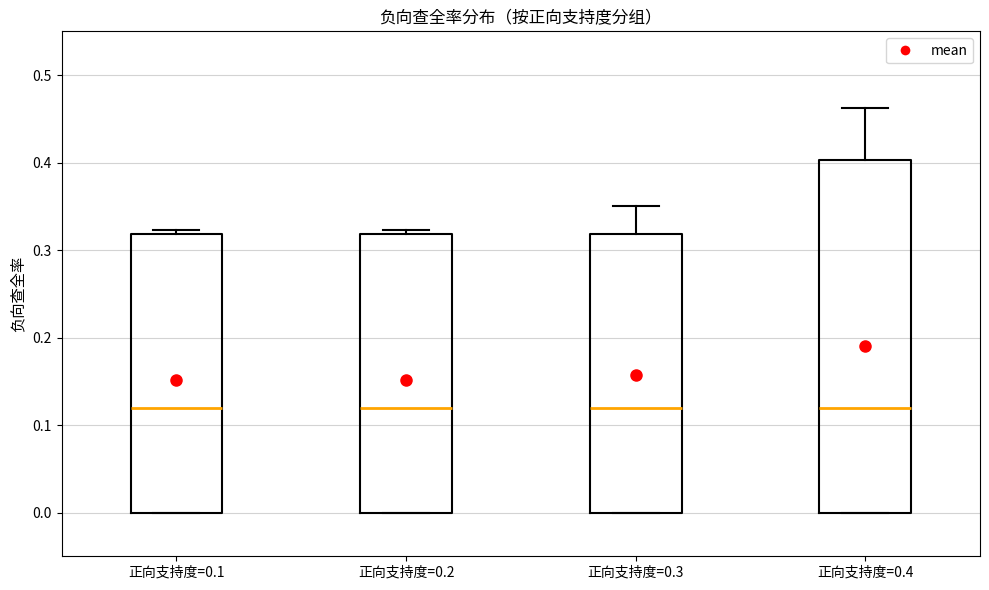

Reading left to right, transcribe this box plot: for each box, give where its median line is, the range the box spans, and where its two whiskers end, as read against the y-axis. The values are not printed on the chart, so give them approximately, as read against the axis.

正向支持度=0.1: median 0.12, box 0.00 to 0.32, whiskers 0.00 to 0.32 (just above the box's upper edge)
正向支持度=0.2: median 0.12, box 0.00 to 0.32, whiskers 0.00 to 0.32 (just above the box's upper edge)
正向支持度=0.3: median 0.12, box 0.00 to 0.32, whiskers 0.00 to 0.35
正向支持度=0.4: median 0.12, box 0.00 to 0.40, whiskers 0.00 to 0.46